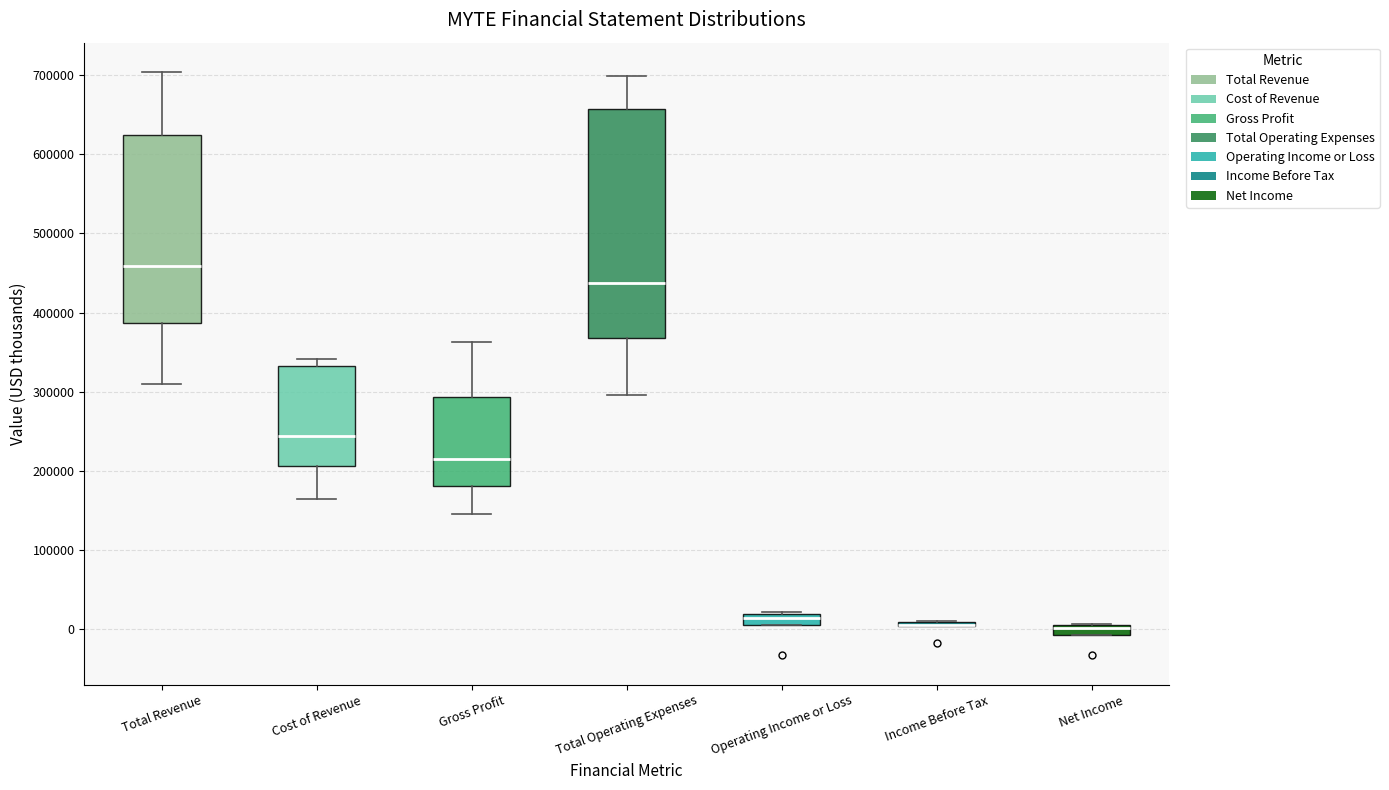

Comparing the boxes themselves (not the whiskers), which one is the tallest?

Total Operating Expenses